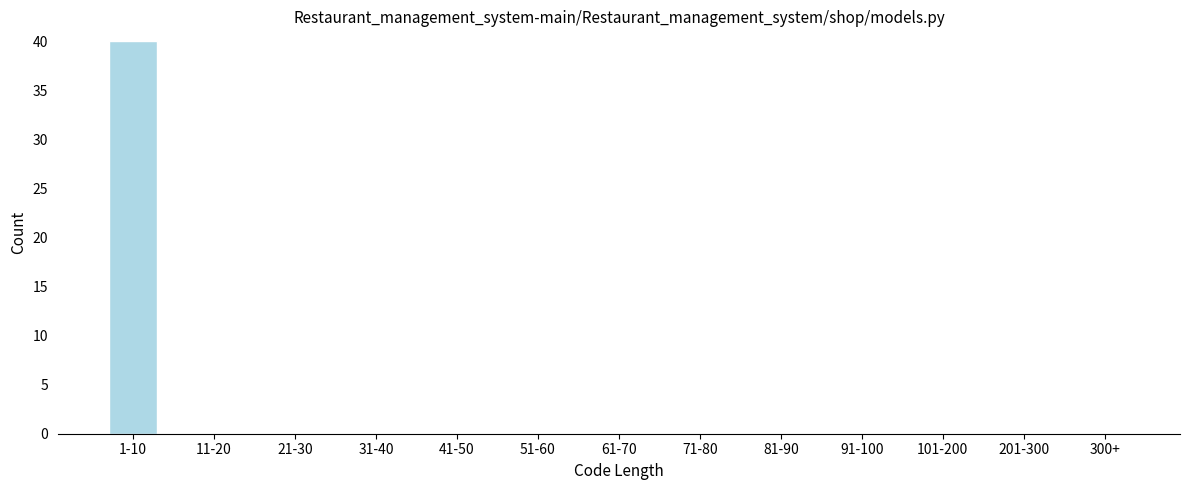

Reading left to right, transcribe all the data shown in this chart.

1-10=40	11-20=0	21-30=0	31-40=0	41-50=0	51-60=0	61-70=0	71-80=0	81-90=0	91-100=0	101-200=0	201-300=0	300+=0